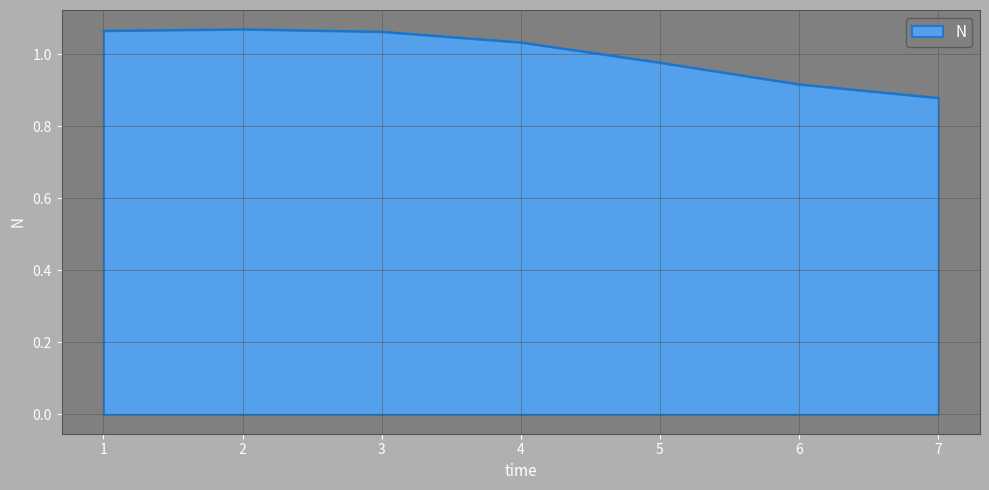

True or false: there are more than 1 points higher than both neighbors.

False